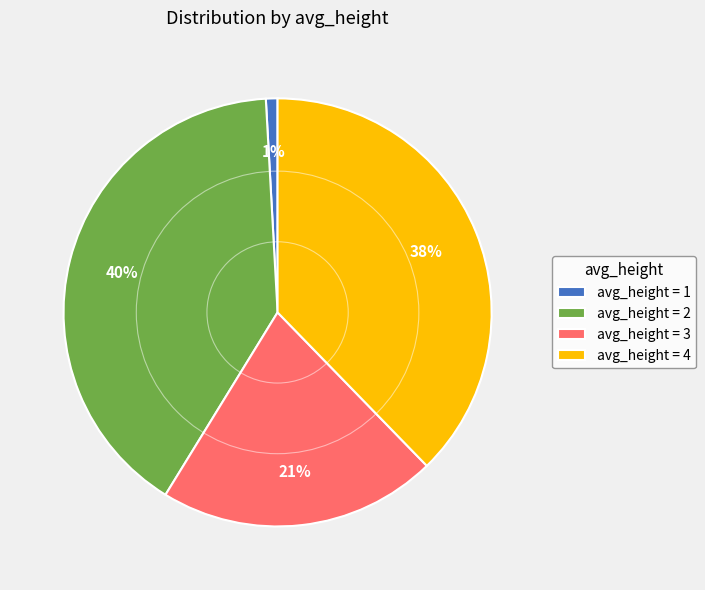

Between avg_height = 2 and avg_height = 3, which is larger?

avg_height = 2